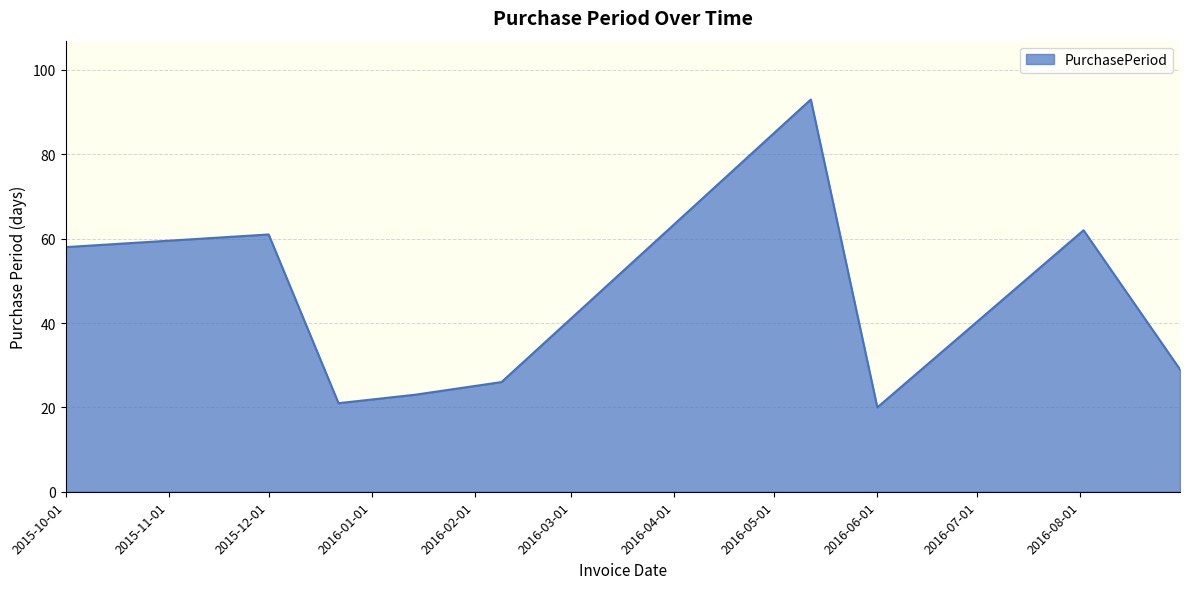

What is the difference between the maximum and second lowest values?

72